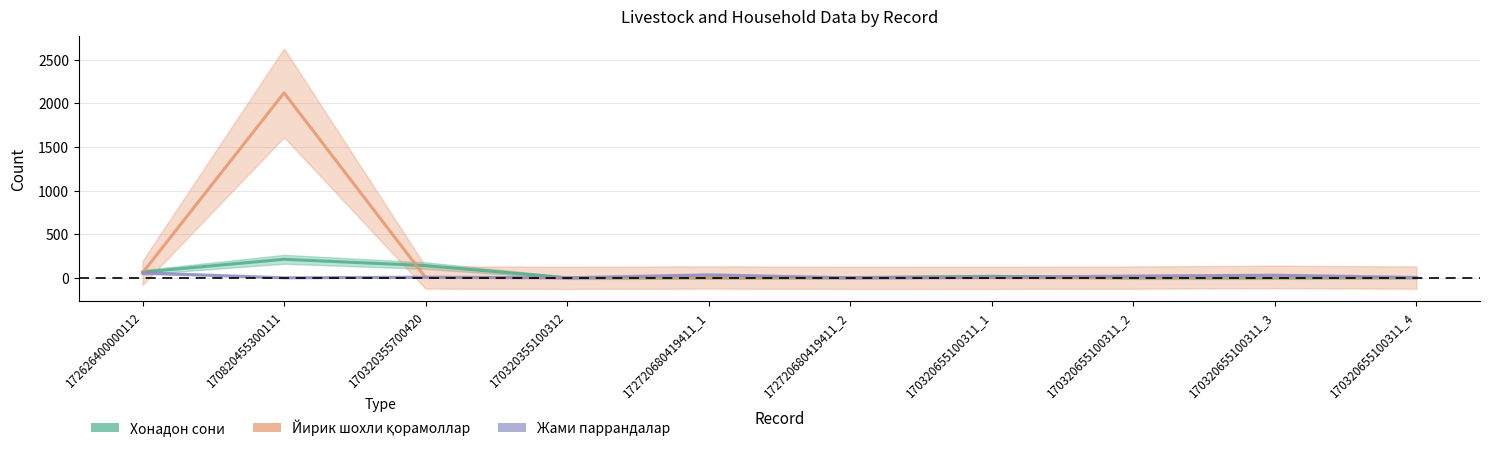

Which series has the widest spread of values?

Йирик шохли қорамоллар